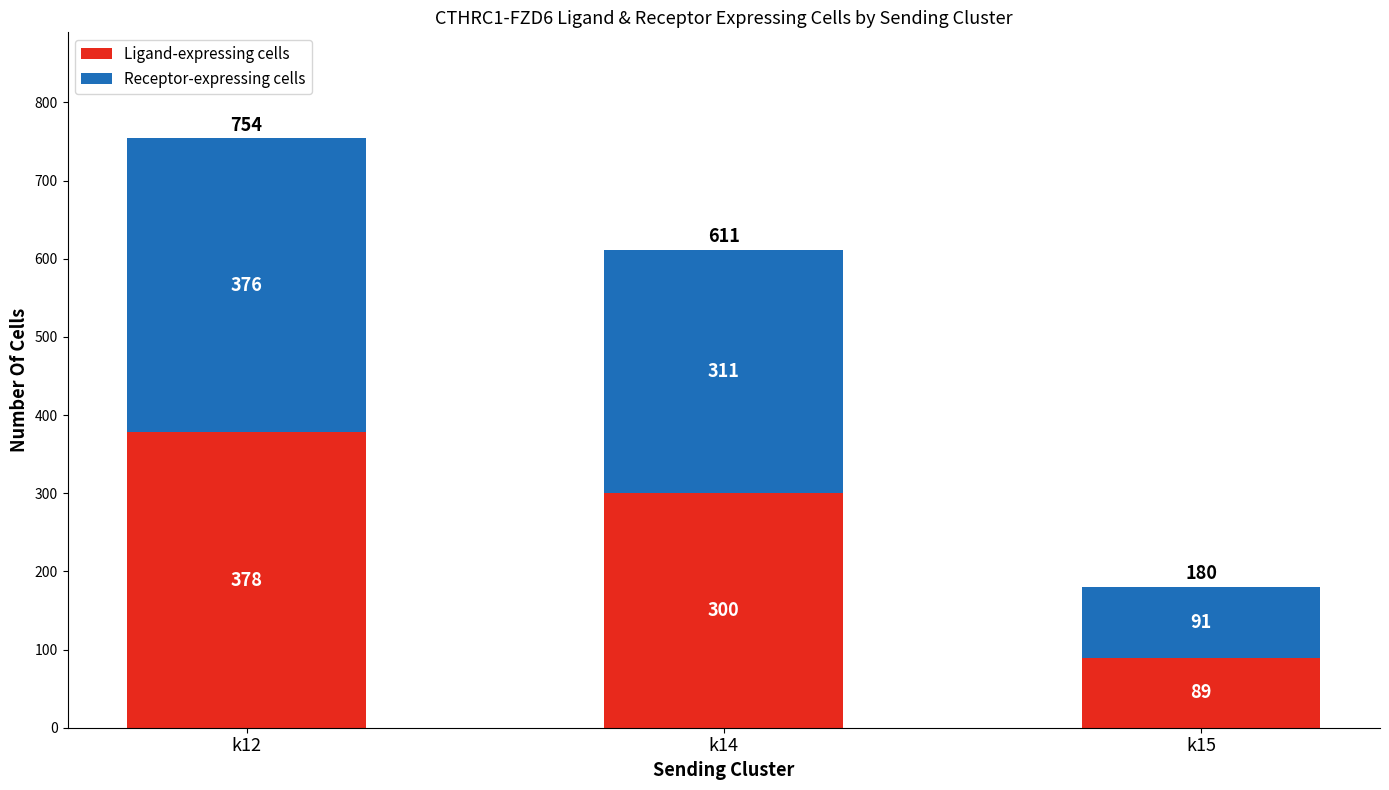

List the labels in order of Ligand-expressing cells value, smallest first.

k15, k14, k12